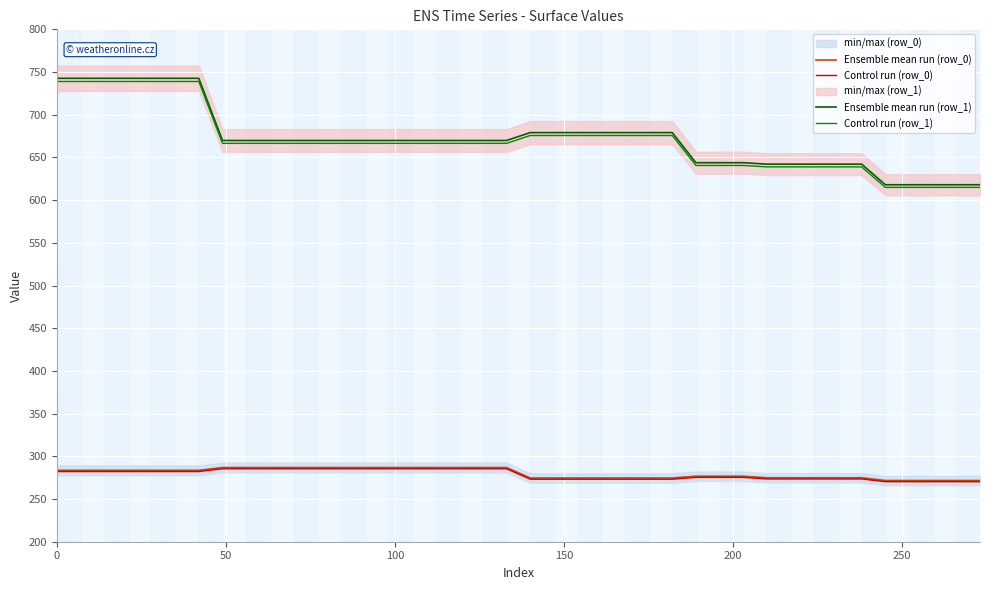

What position from the left is 100?

3